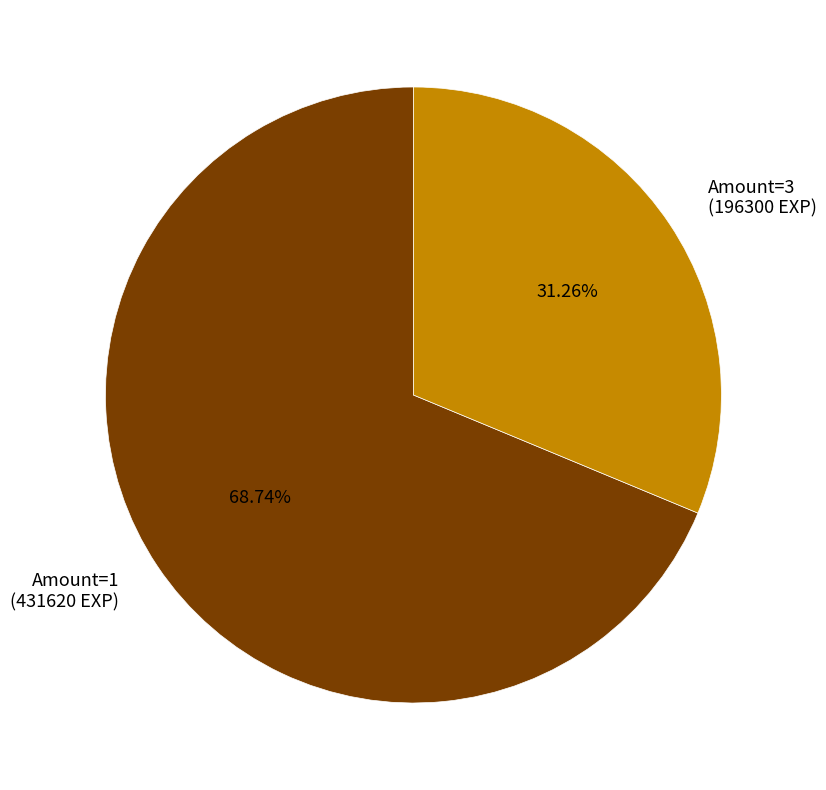

Which has a higher value, Amount=3 (196300 EXP) or Amount=1 (431620 EXP)?

Amount=1 (431620 EXP)